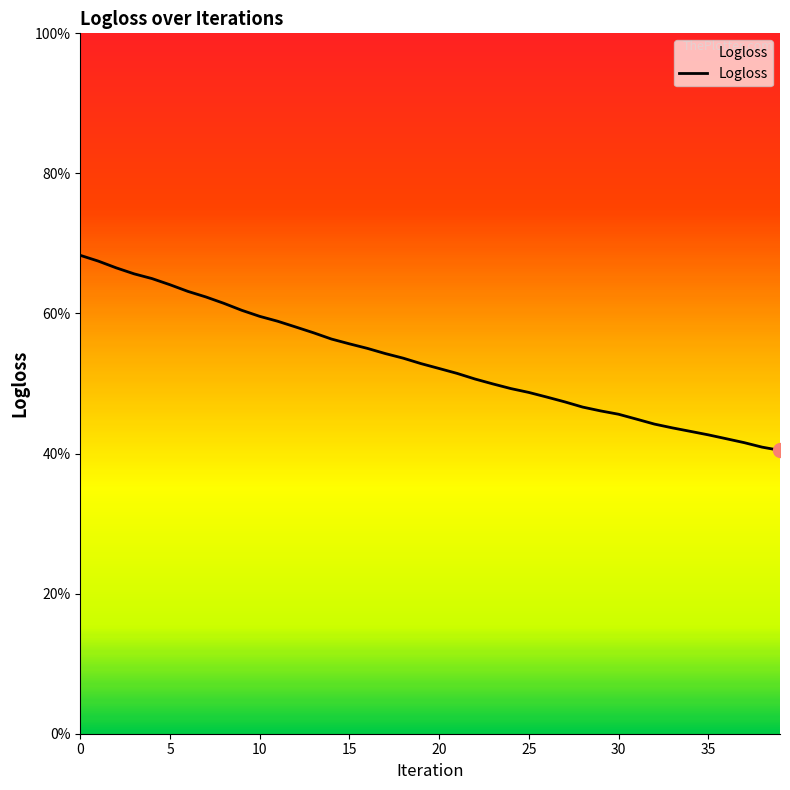

What is the greatest value displayed?

0.7